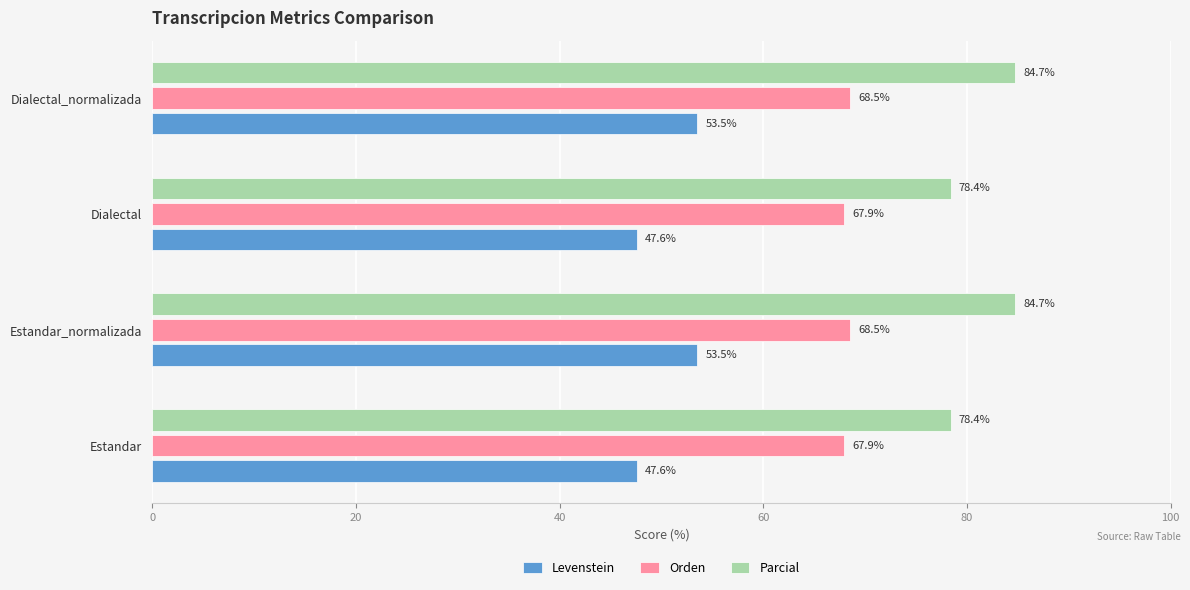

Read the Levenstein value at Dialectal.

47.6